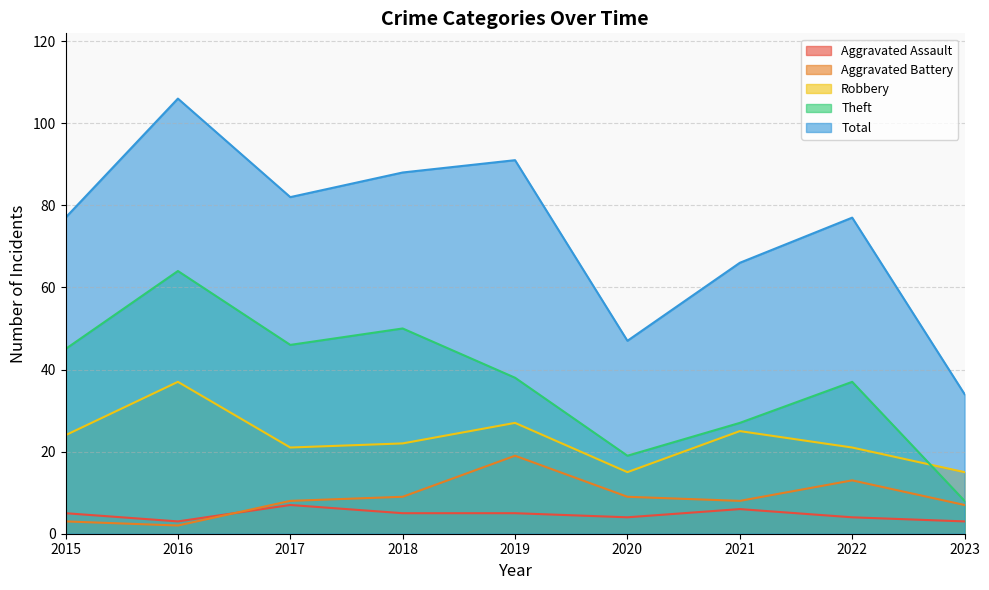

Reading right to left, extract all data points from this chart.

Aggravated Assault: 3	4	6	4	5	5	7	3	5
Aggravated Battery: 7	13	8	9	19	9	8	2	3
Robbery: 15	21	25	15	27	22	21	37	24
Theft: 8	37	27	19	38	50	46	64	45
Total: 34	77	66	47	91	88	82	106	77